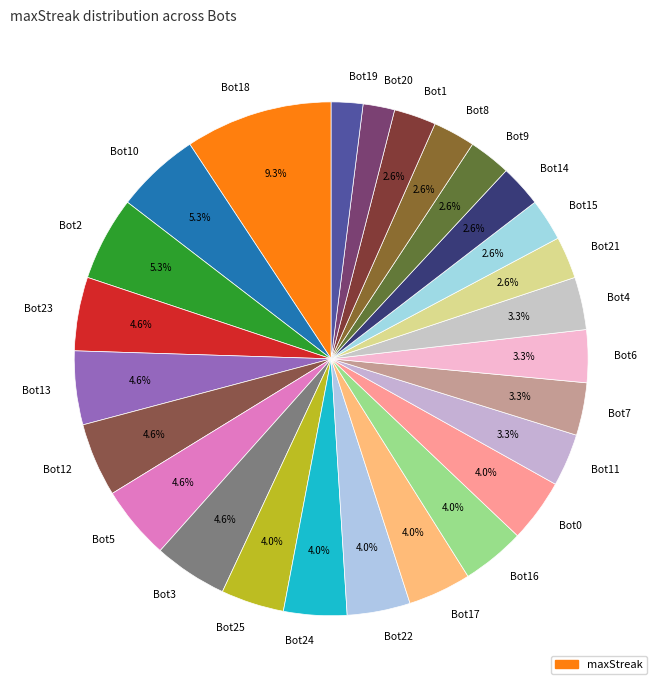

Which category has the biggest portion of the pie?

Bot18